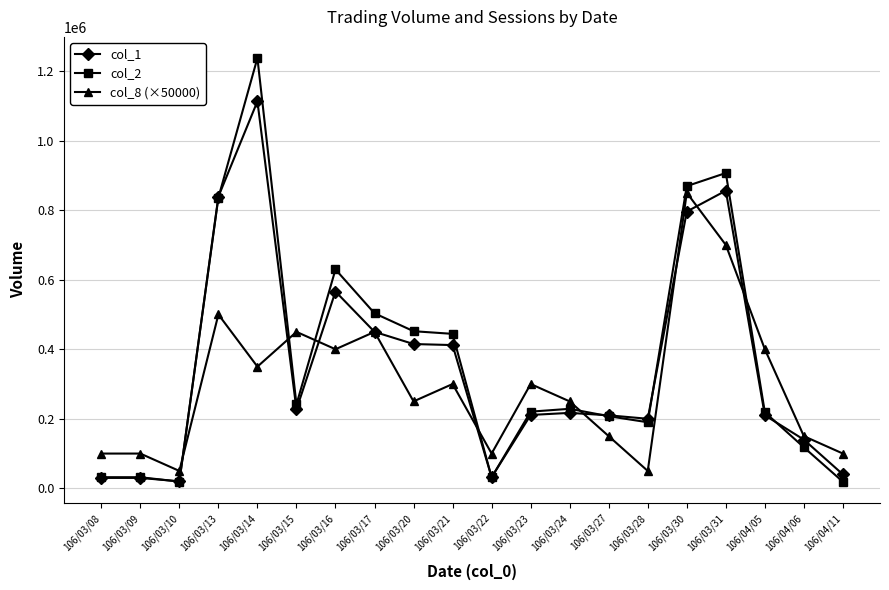

At which category is the sum across all series the highest?

106/03/14